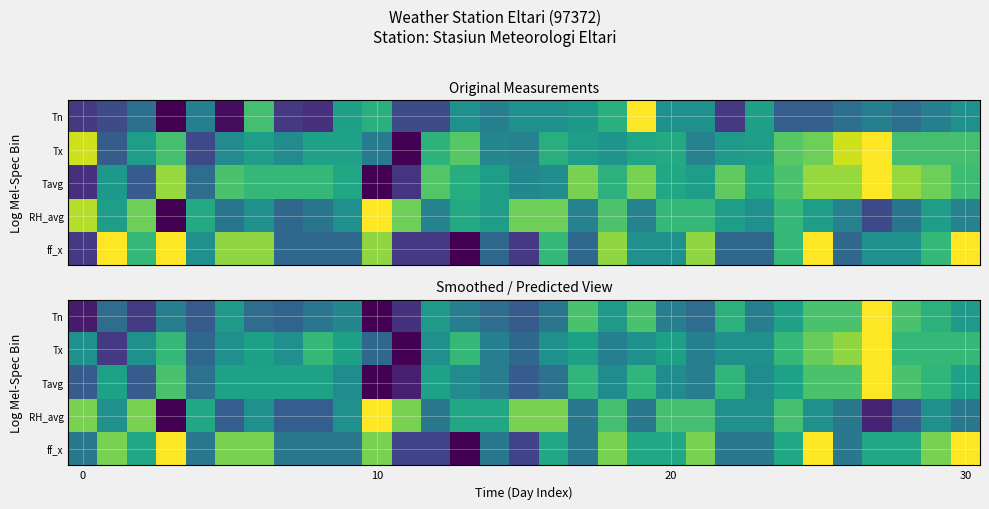

At which category does the chart reach its minimum across all series?

10